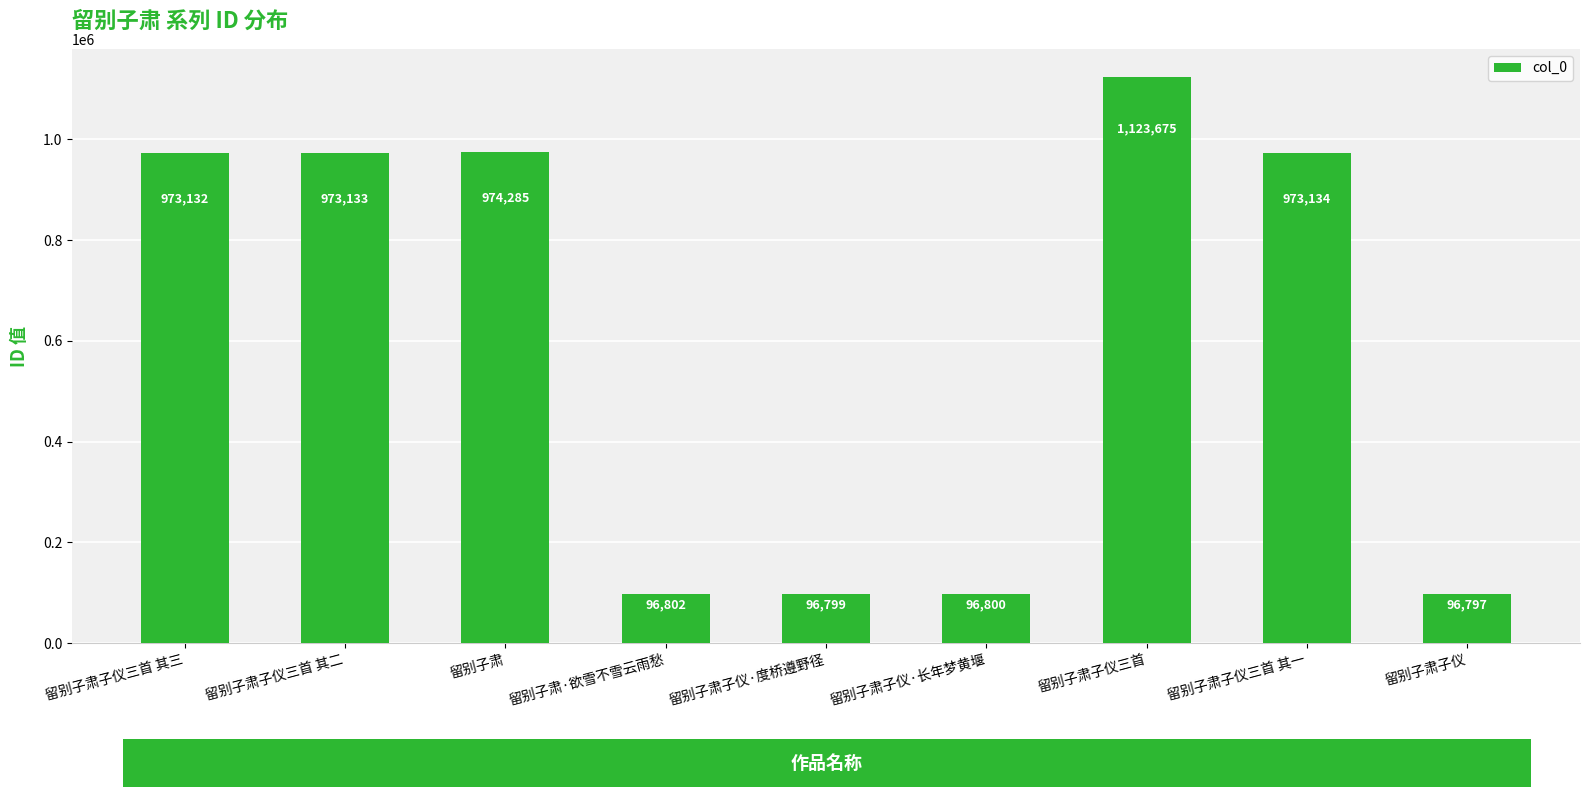

Where is the data nearest to the value 610236?

留别子肃子仪三首 其三